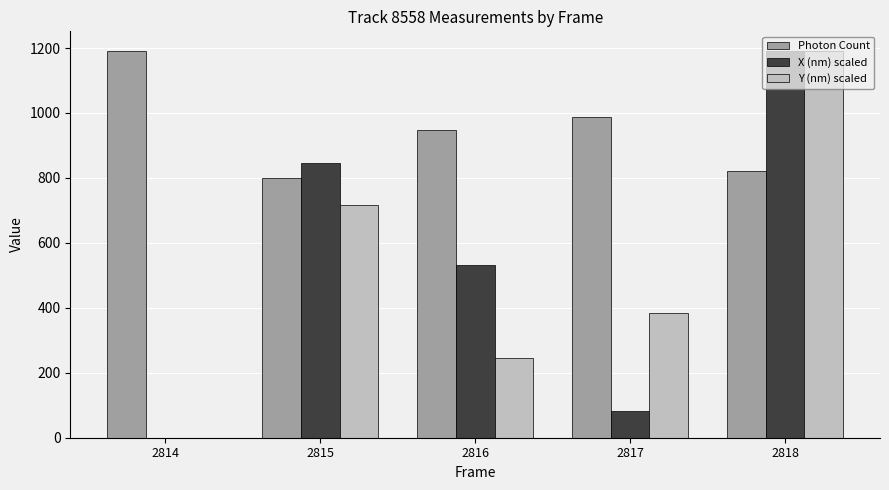

Which series has the largest total across all categories?

Photon Count